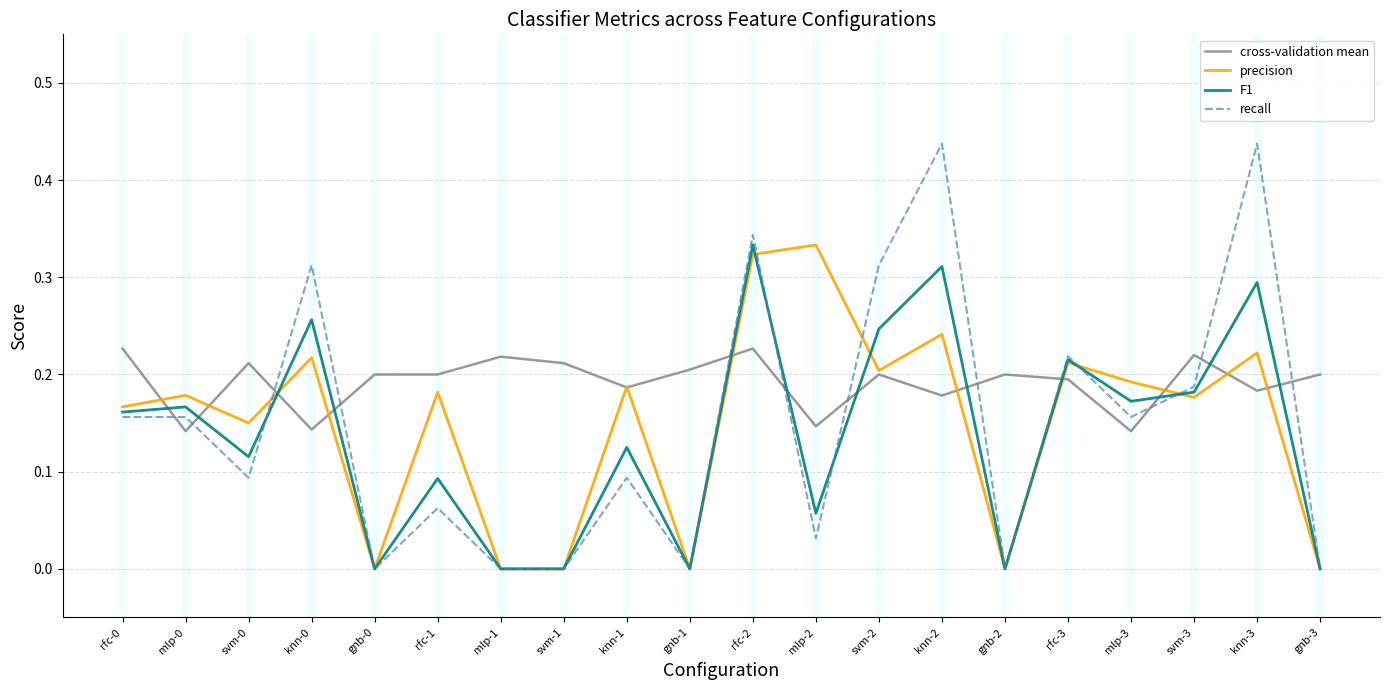

Count the cross-validation mean values in the range 0 to 1.

20